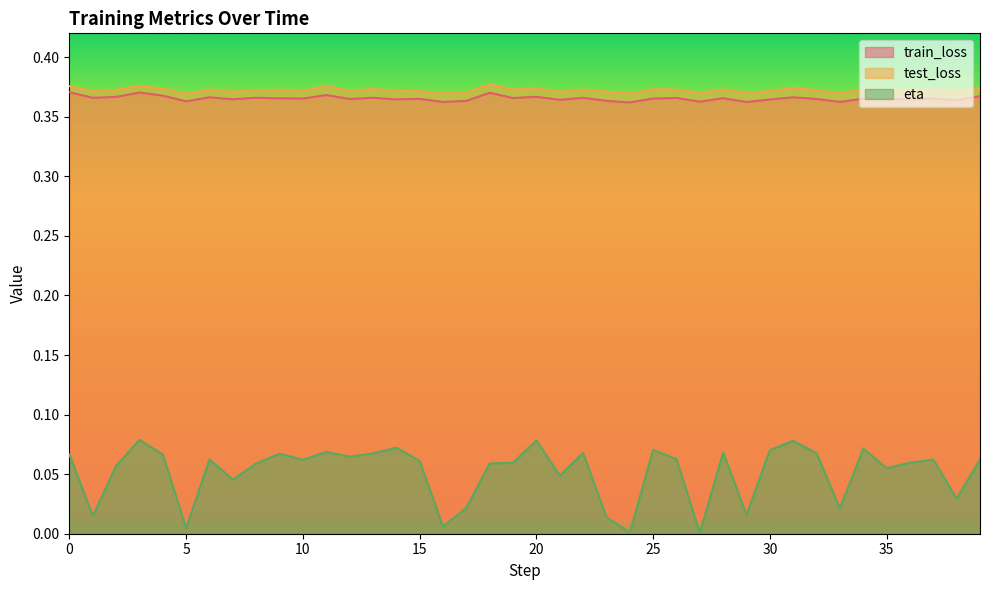

True or false: eta and test_loss cross at least once.

False